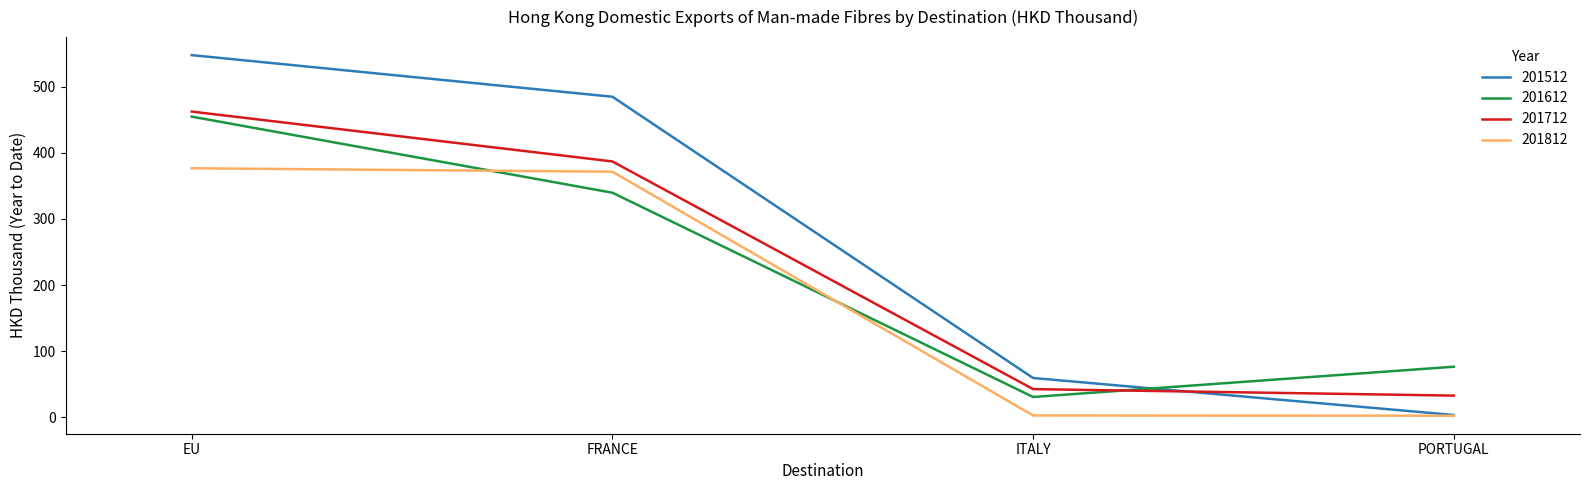

Where do 201812 and 201612 first cross each other?

EU and FRANCE